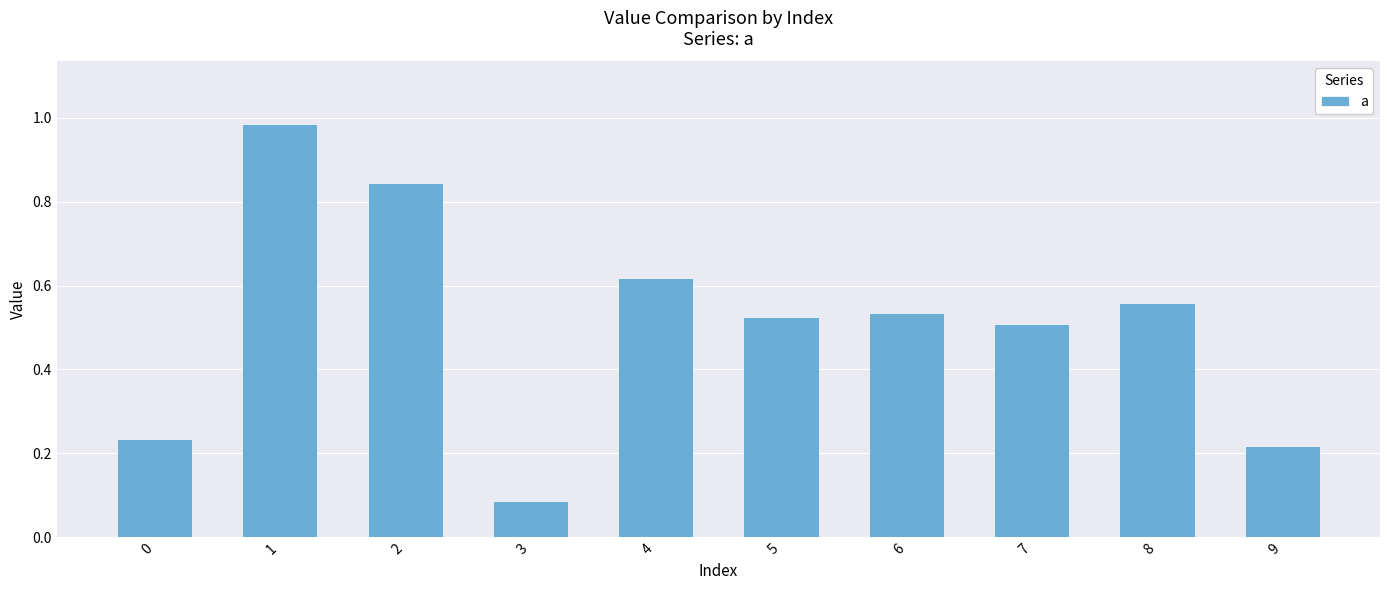

Where is the data nearest to the value 0?

3